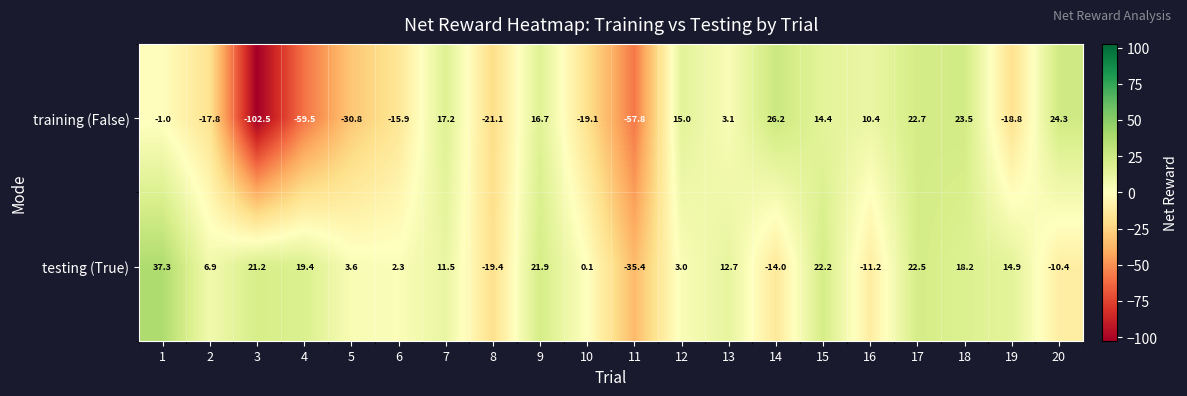

What is the total value across all series at 1?

36.3